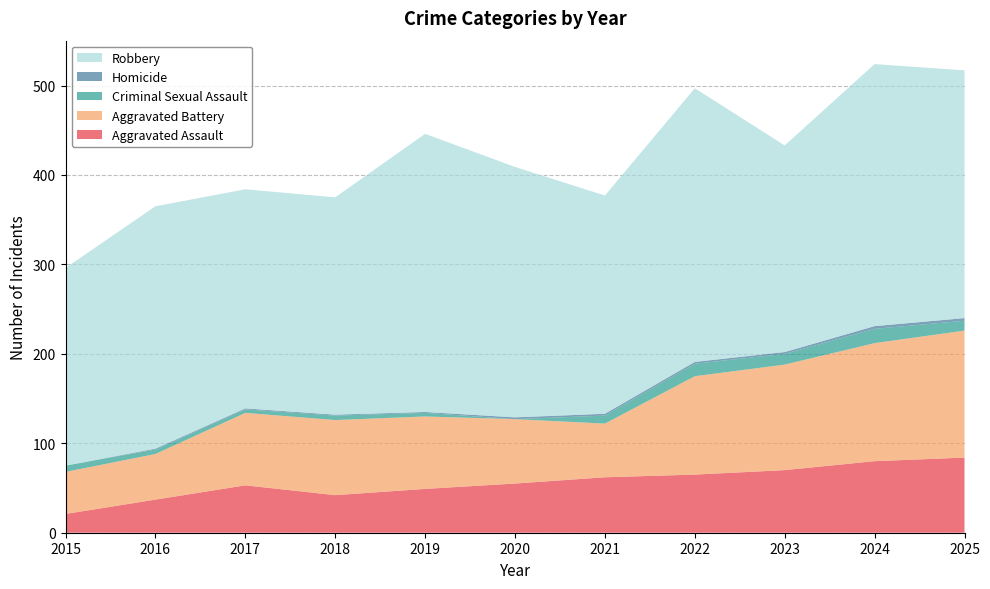

Reading right to left, what are all the values shown in this chart?

Aggravated Assault: 2025=84	2024=80	2023=70	2022=65	2021=62	2020=55	2019=49	2018=42	2017=53	2016=37	2015=21
Aggravated Battery: 2025=142	2024=132	2023=118	2022=110	2021=60	2020=72	2019=81	2018=84	2017=81	2016=51	2015=47
Criminal Sexual Assault: 2025=11	2024=16	2023=12	2022=14	2021=9	2020=0	2019=4	2018=5	2017=4	2016=5	2015=7
Homicide: 2025=3	2024=3	2023=2	2022=2	2021=2	2020=2	2019=1	2018=1	2017=1	2016=1	2015=0
Robbery: 2025=277	2024=293	2023=231	2022=306	2021=244	2020=280	2019=311	2018=243	2017=245	2016=271	2015=221